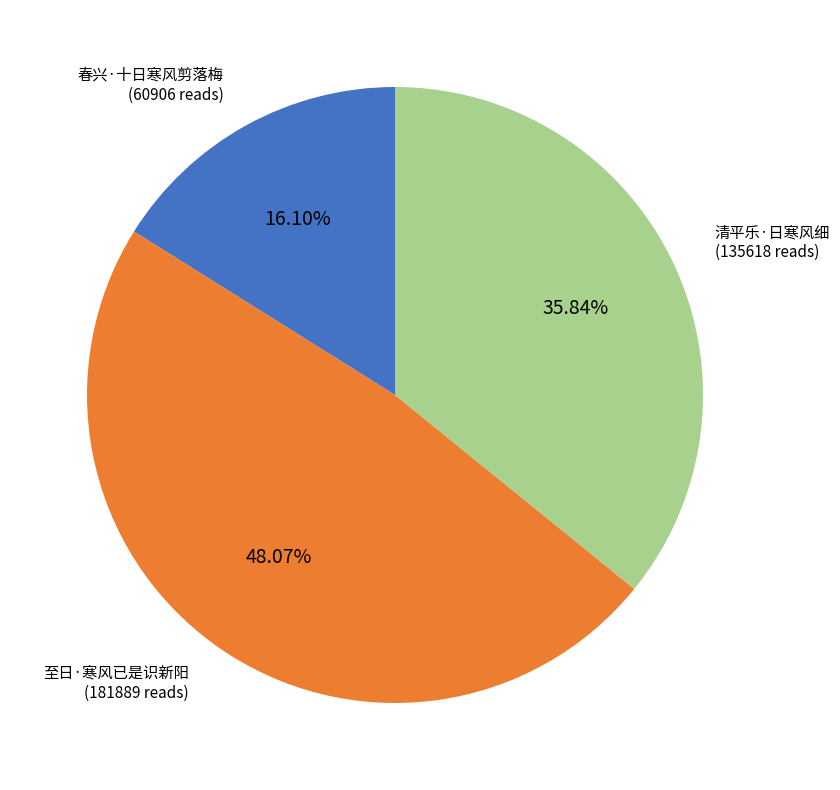

The 清平乐·日寒风细 slice represents 36% of the pie. True or false?

True